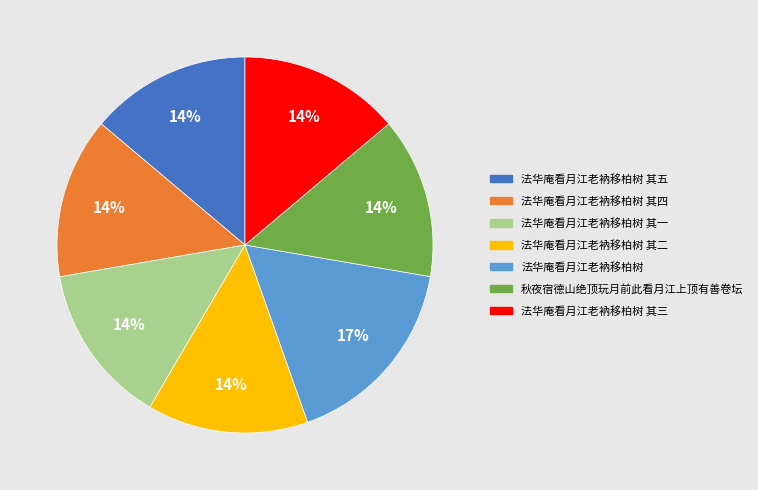

How many segments does this pie chart have?

7